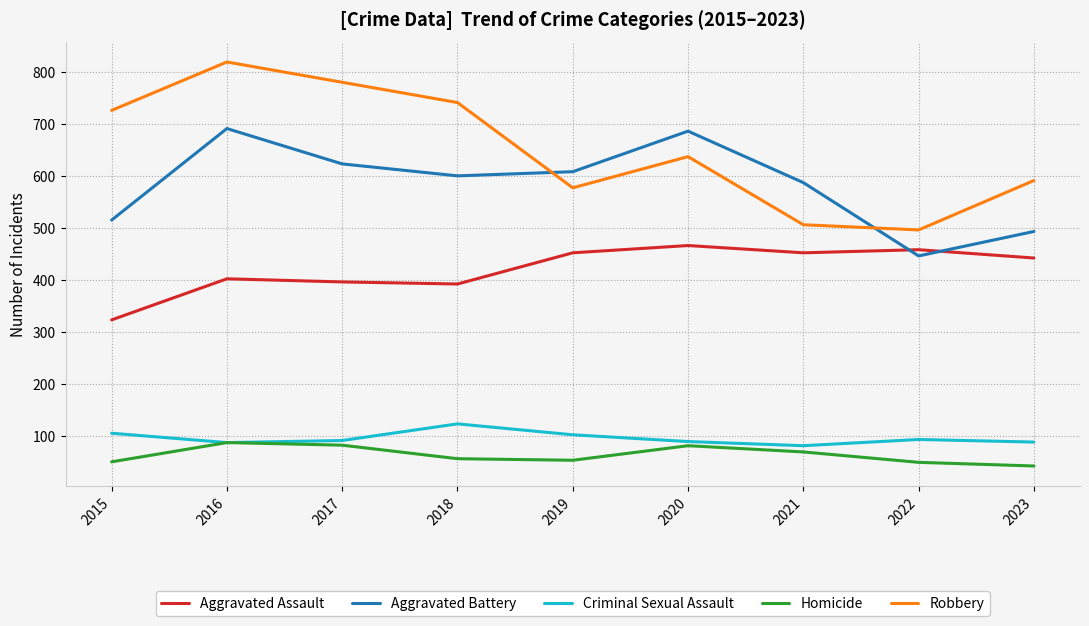

Rank the series by their maximum value, from lowest to highest.

Homicide, Criminal Sexual Assault, Aggravated Assault, Aggravated Battery, Robbery